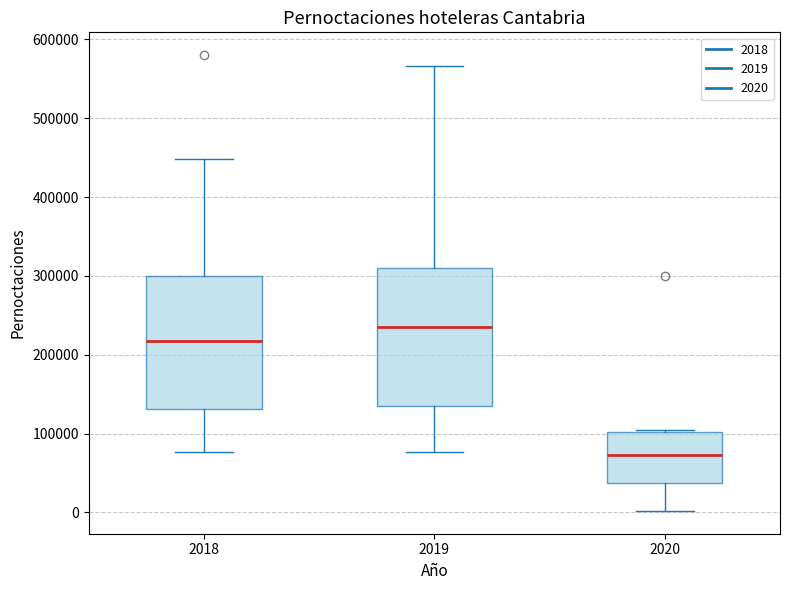

Which box has the highest median line?

2019